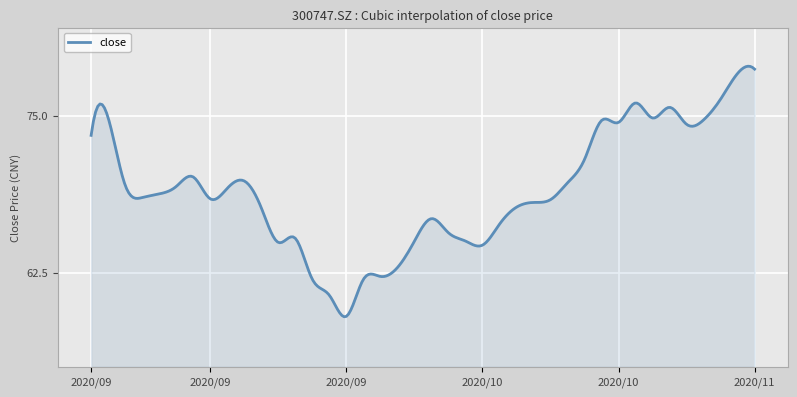

Count the number of categories in the chart.

300